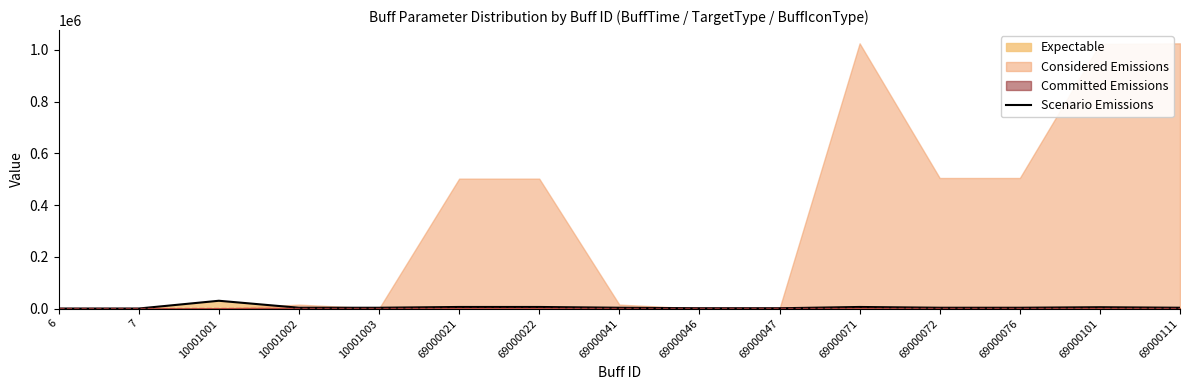

Which label corresponds to the smallest value in the chart?

6